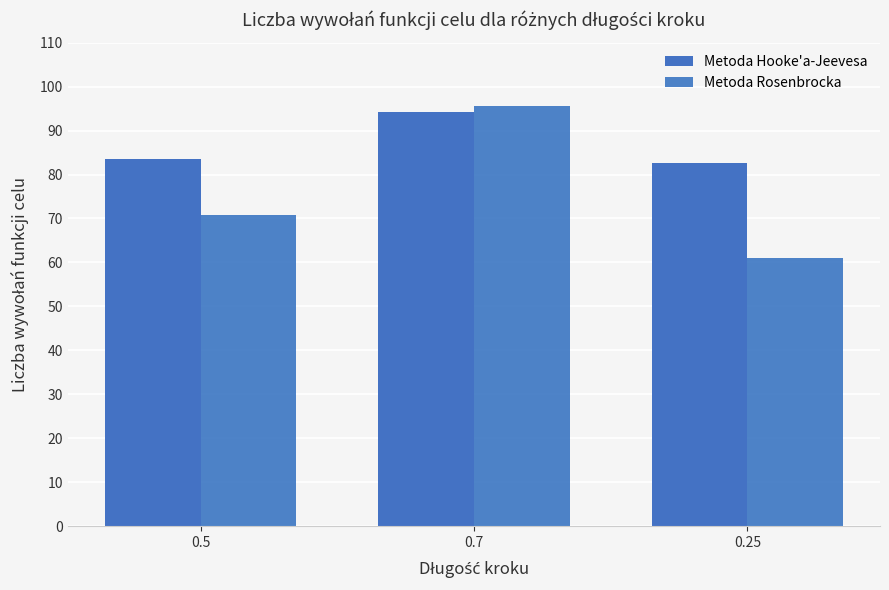

What is the approximate value of Metoda Hooke'a-Jeevesa at 0.5?

83.6